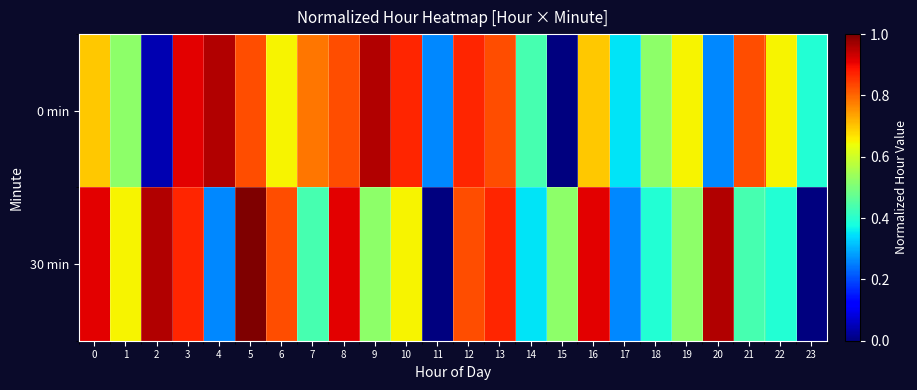

Which series has the largest range (max minus min)?

30 min